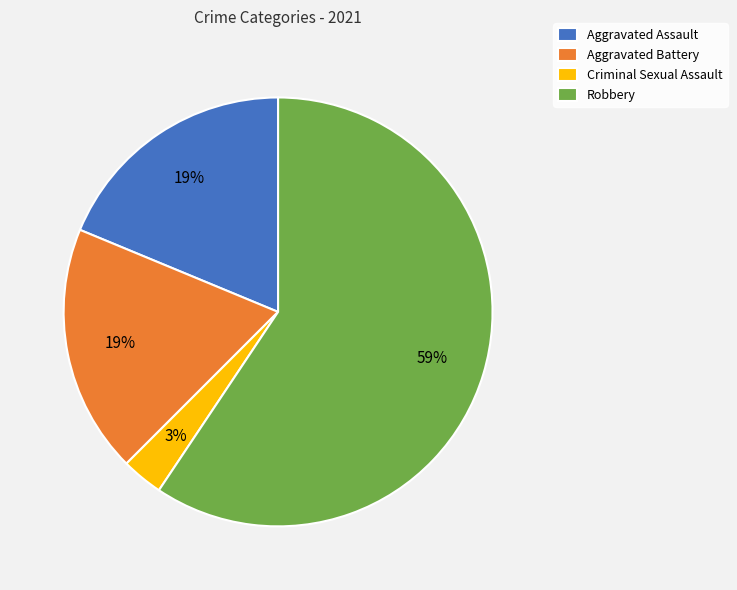

Combined, do Aggravated Assault and Robbery account for over 50%?

Yes